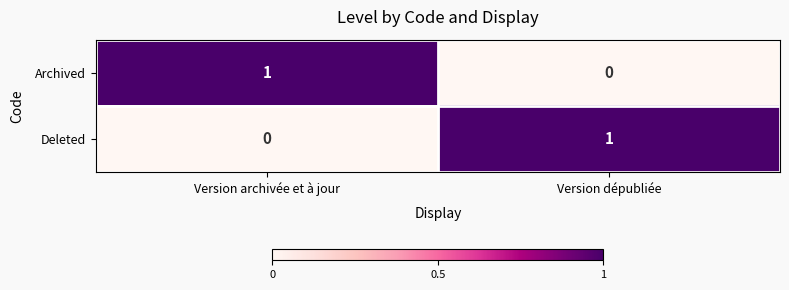

True or false: Deleted has a value of 0 at Version archivée et à jour.

True